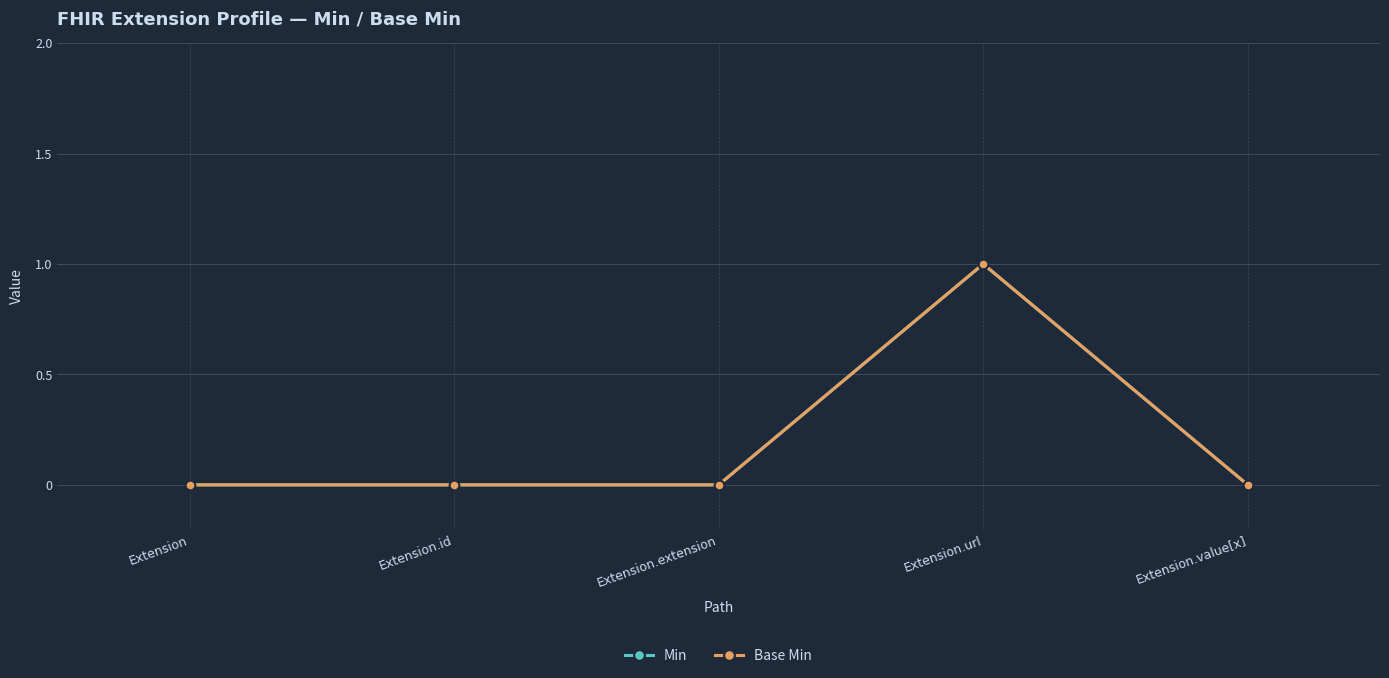

Which label corresponds to the largest value in the chart?

Extension.url